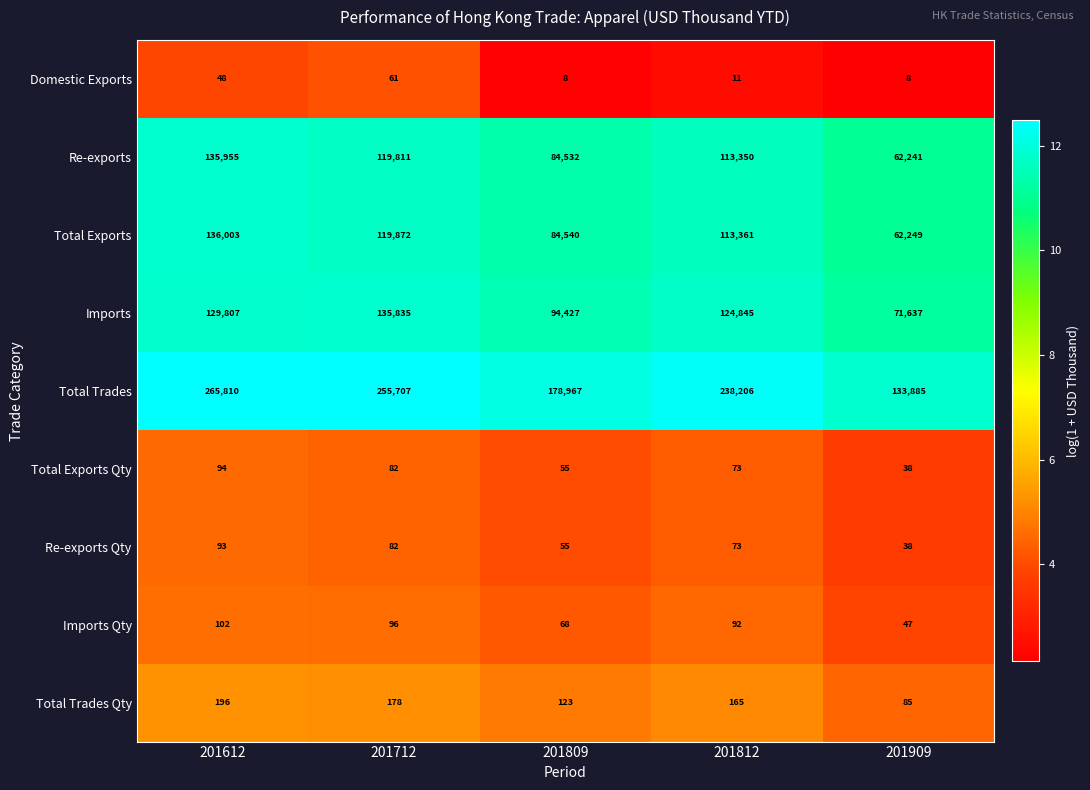

What is the greatest value displayed?

265810